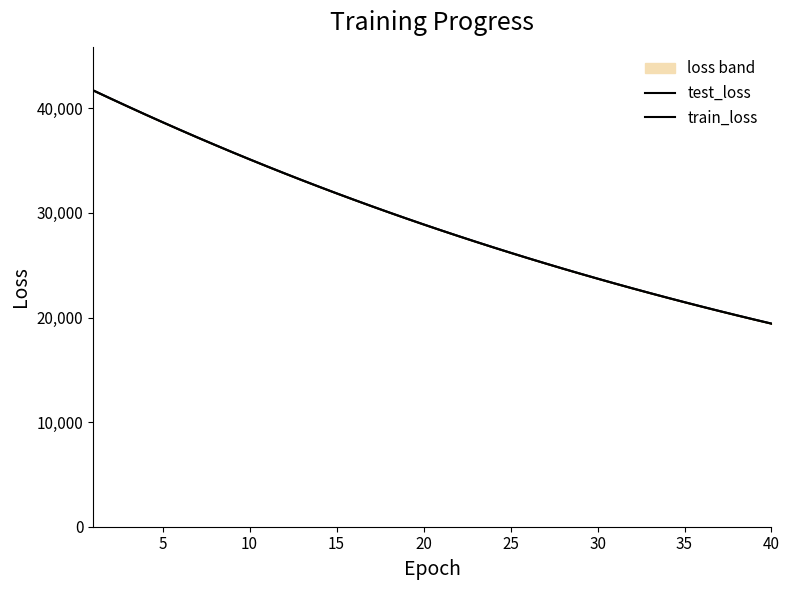

The value of train_loss at 37 is 30381.9. True or false?

False